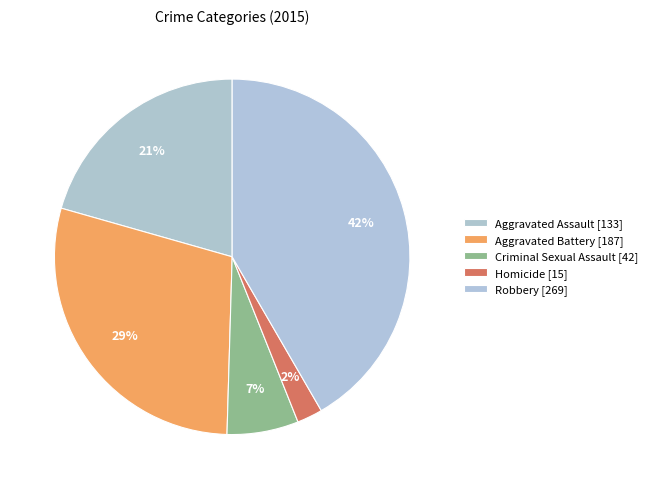

How many slices are in this pie chart?

5